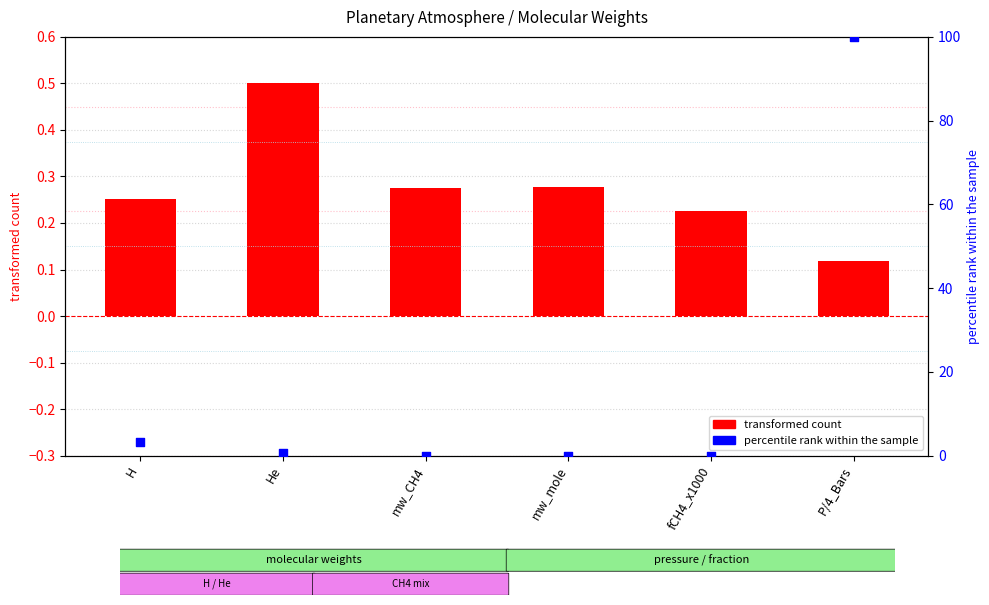

What are all the series names shown in the legend?

transformed count, percentile rank within the sample